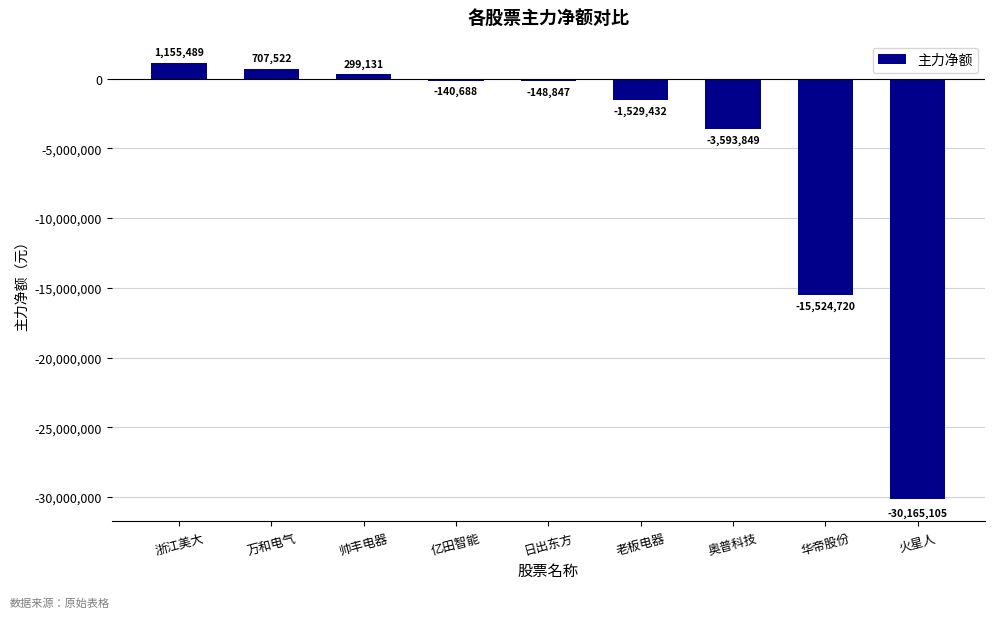

Rank the categories by value from highest to lowest.

浙江美大, 万和电气, 帅丰电器, 亿田智能, 日出东方, 老板电器, 奥普科技, 华帝股份, 火星人